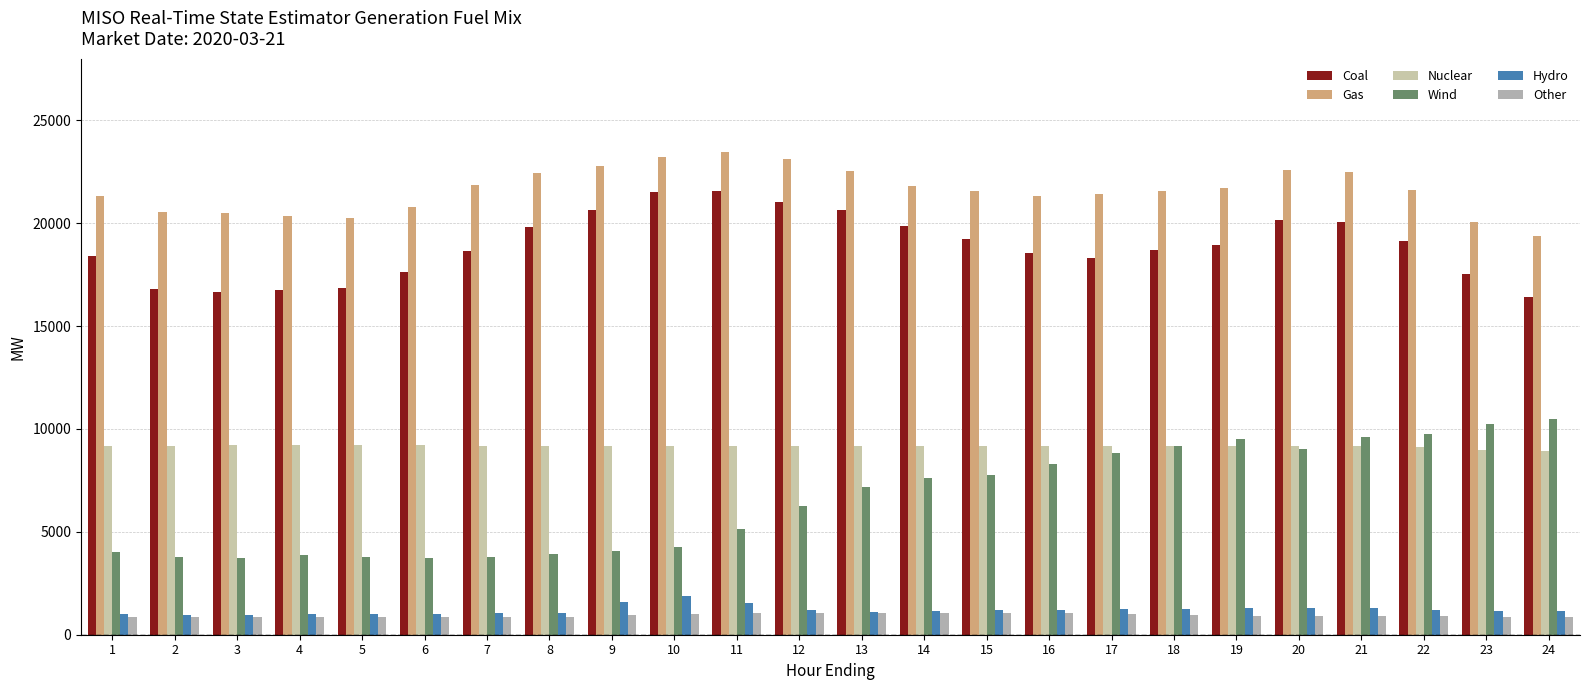

Which series has the largest total across all categories?

Gas